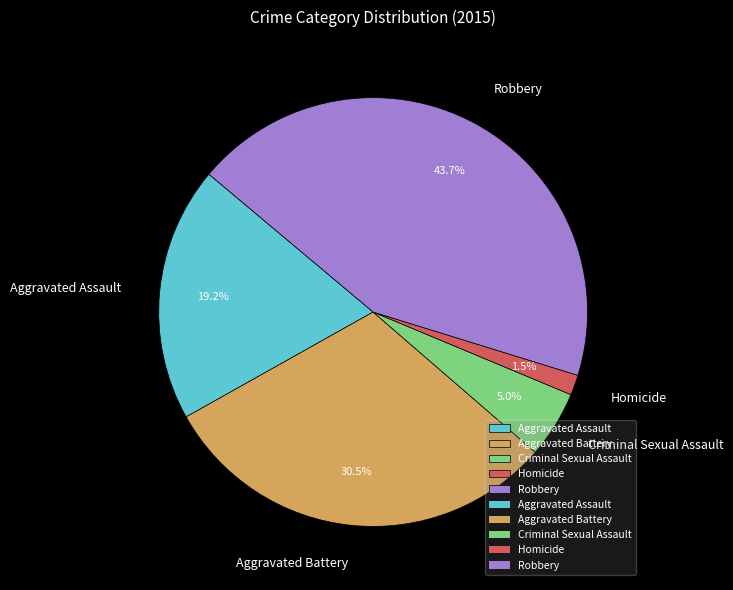

How many slices are in this pie chart?

5